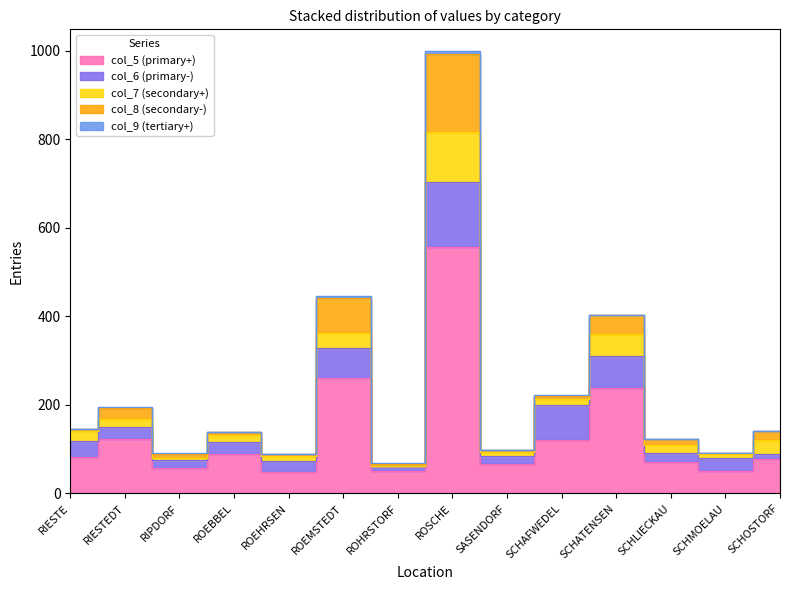

What is the greatest value displayed?

557